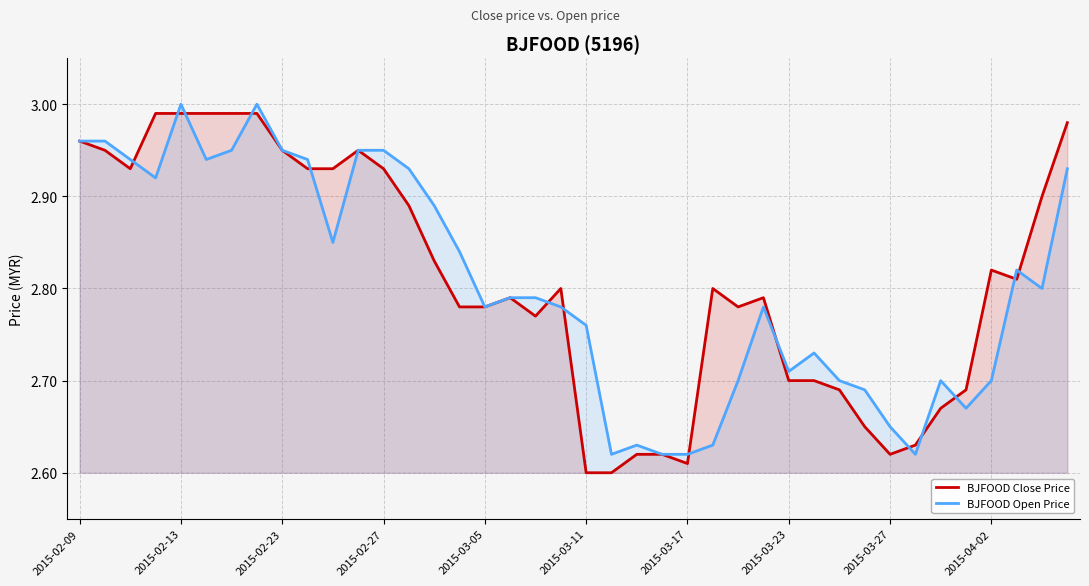

At 2015-02-27, list the series in order from smallest to largest.

BJFOOD Close Price, BJFOOD Open Price